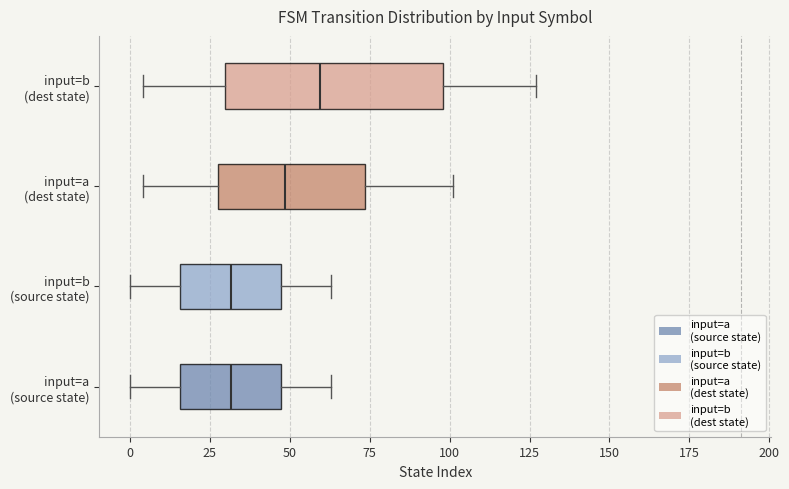

Which box's median line is the furthest to the right?

input=b (dest state)